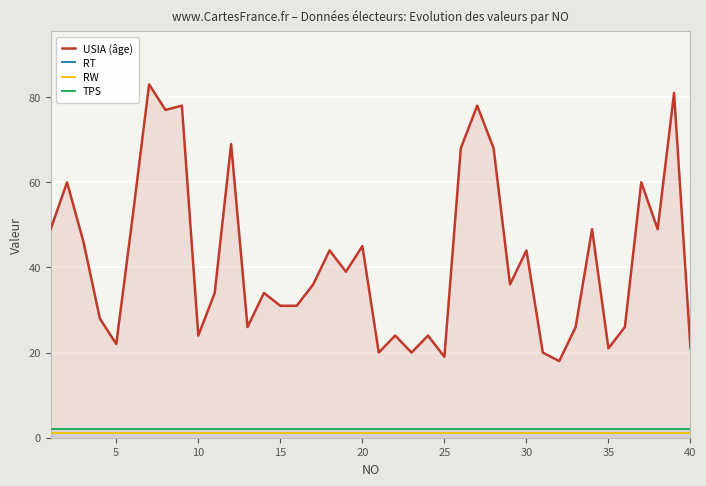

Does the chart display data point markers on the line(s)?

No